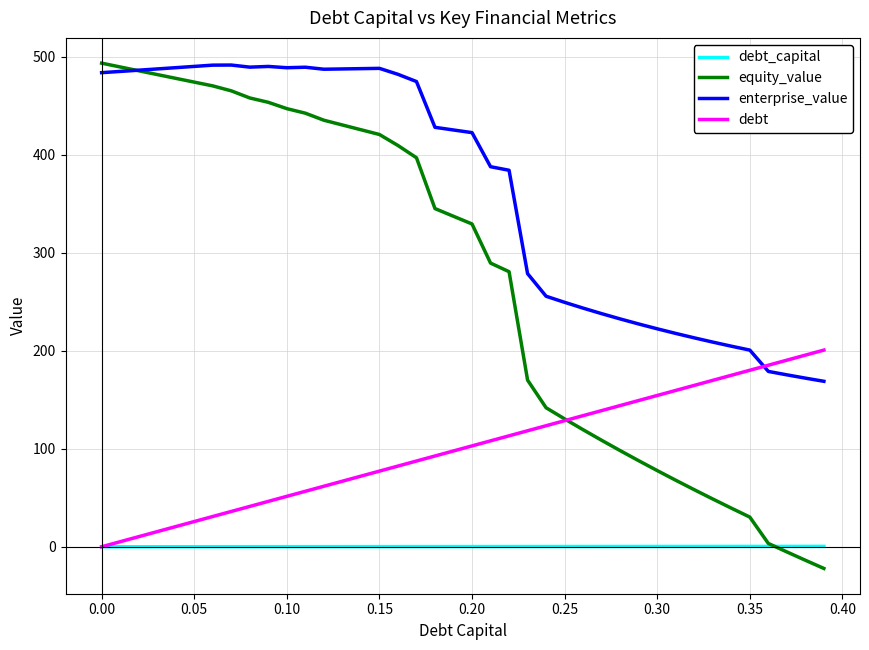

How many lines are shown in the chart?

4